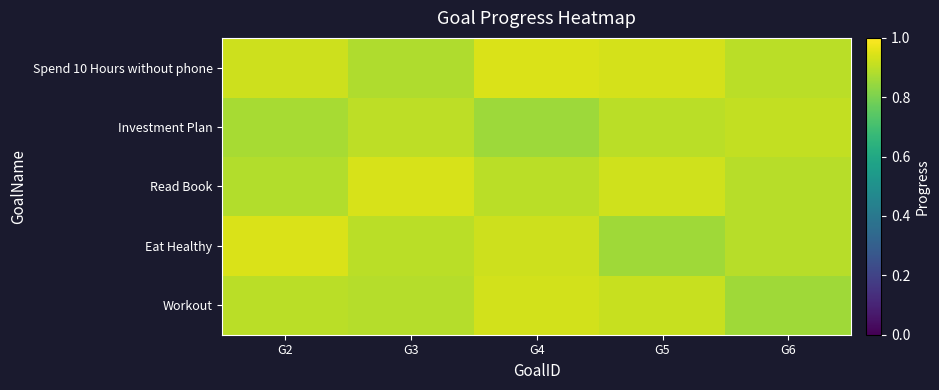

Between G2 and G5, which is larger?

G5